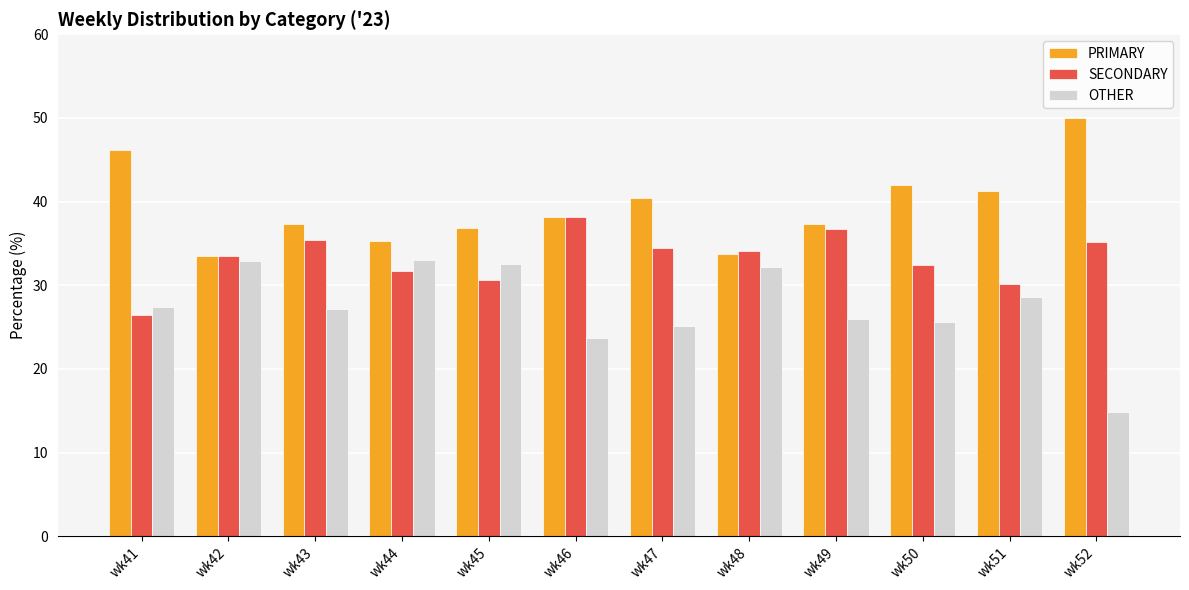

Is the value of SECONDARY at wk48 greater than the value of PRIMARY at wk51?

No